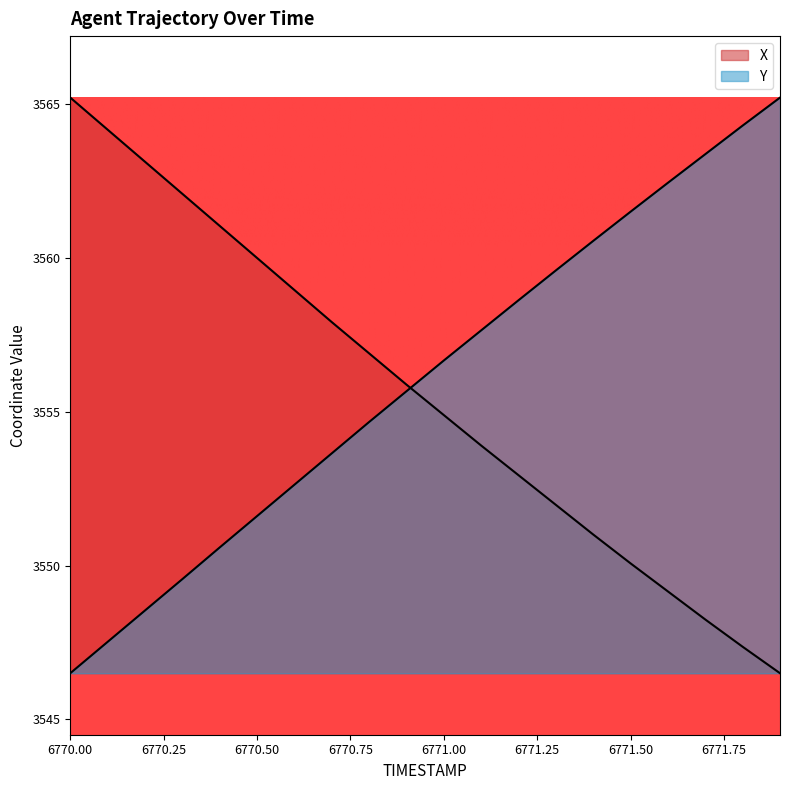

Rank the series by their average value, from lowest to highest.

X, Y